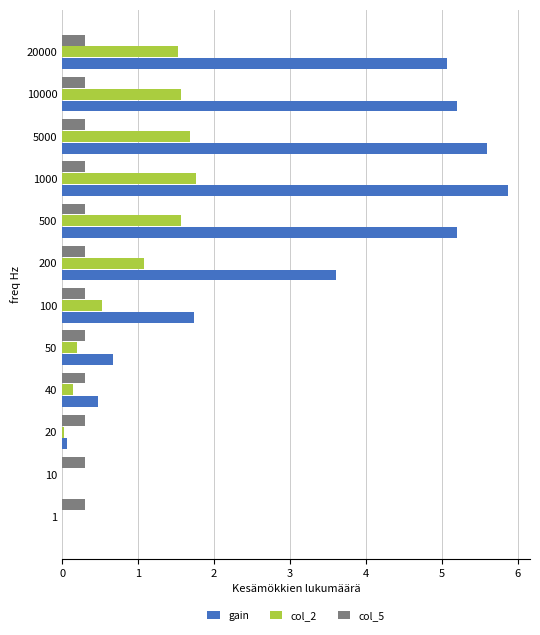

The gain series shows 7.2 at 10000. True or false?

False